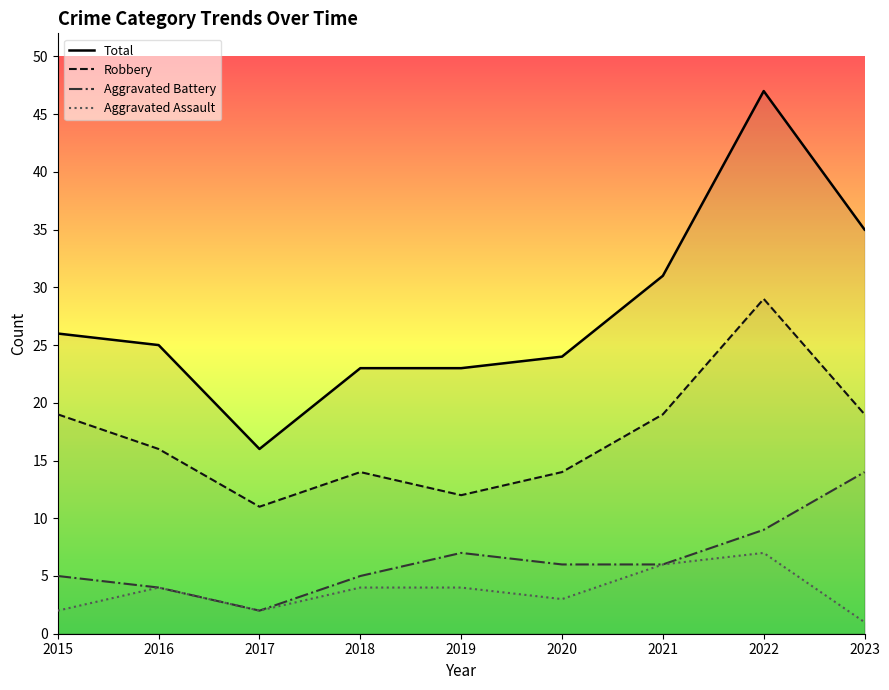

Which category has the lowest value across all series?

2023